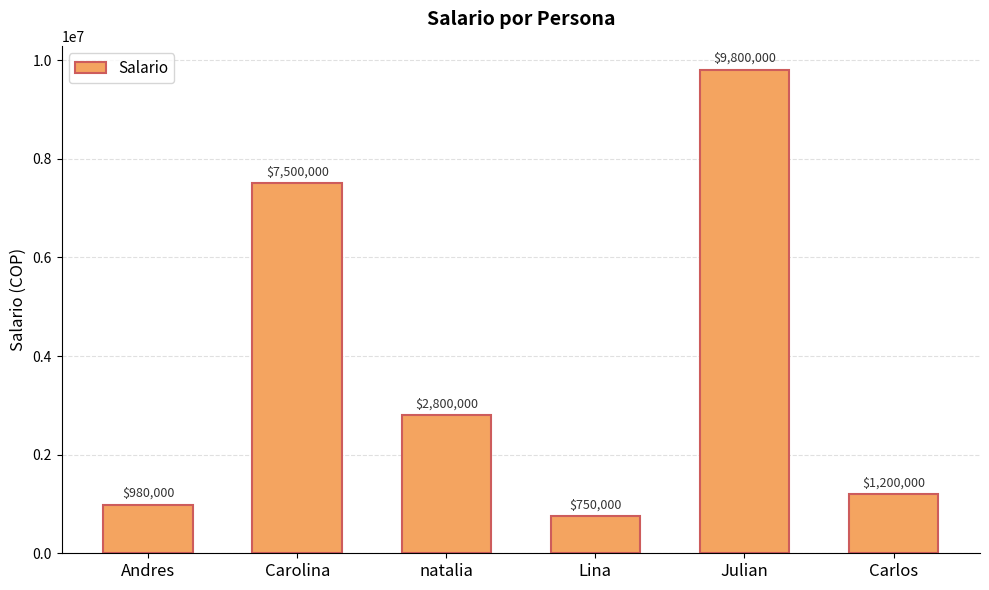

Does the chart contain stacked bars?

No